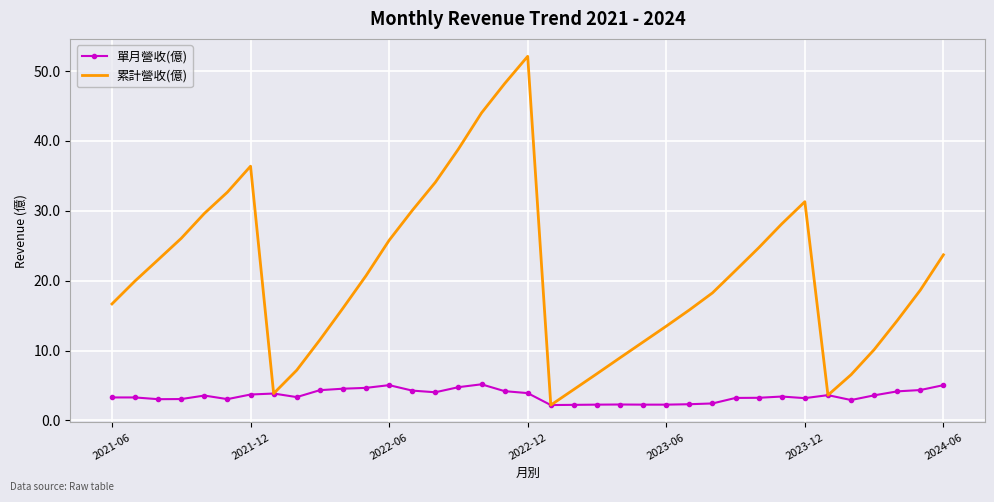

What are all the series names shown in the legend?

單月營收(億), 累計營收(億)